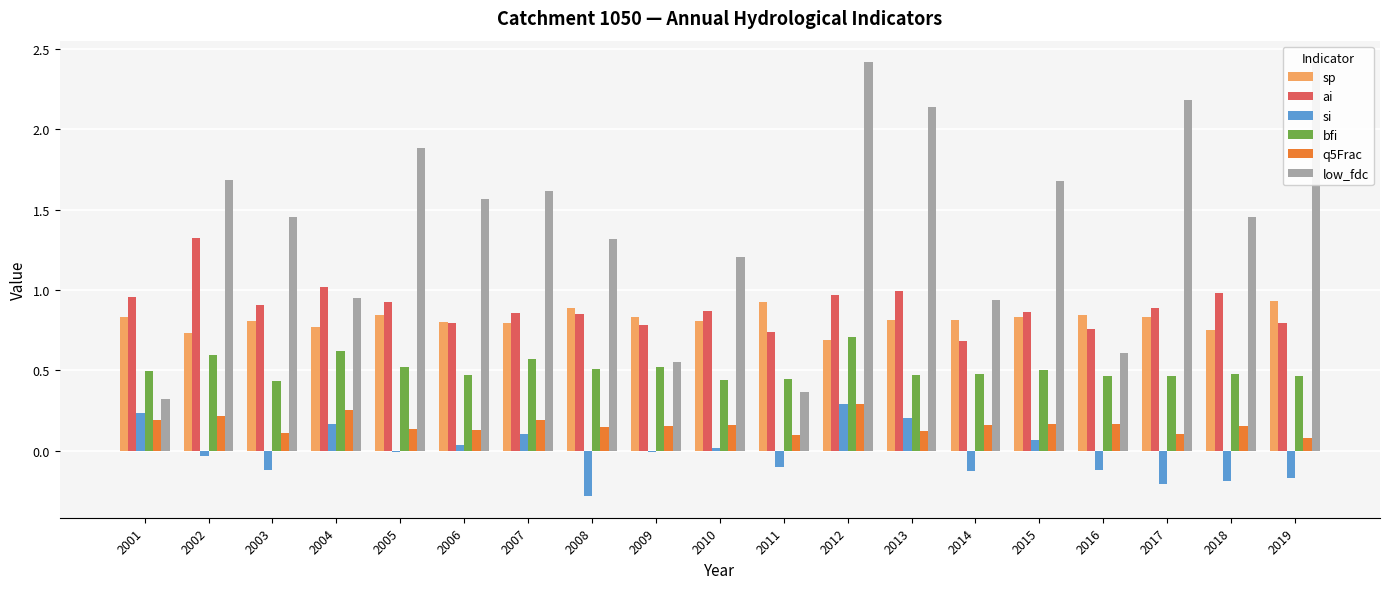

Which series has the widest spread of values?

low_fdc